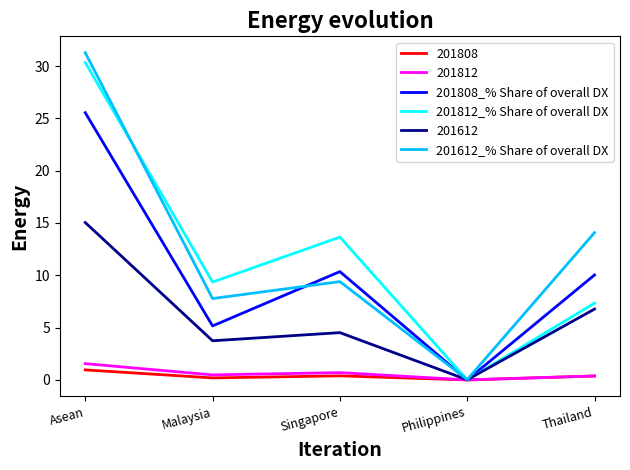

What is the maximum value shown in the chart?

31.3